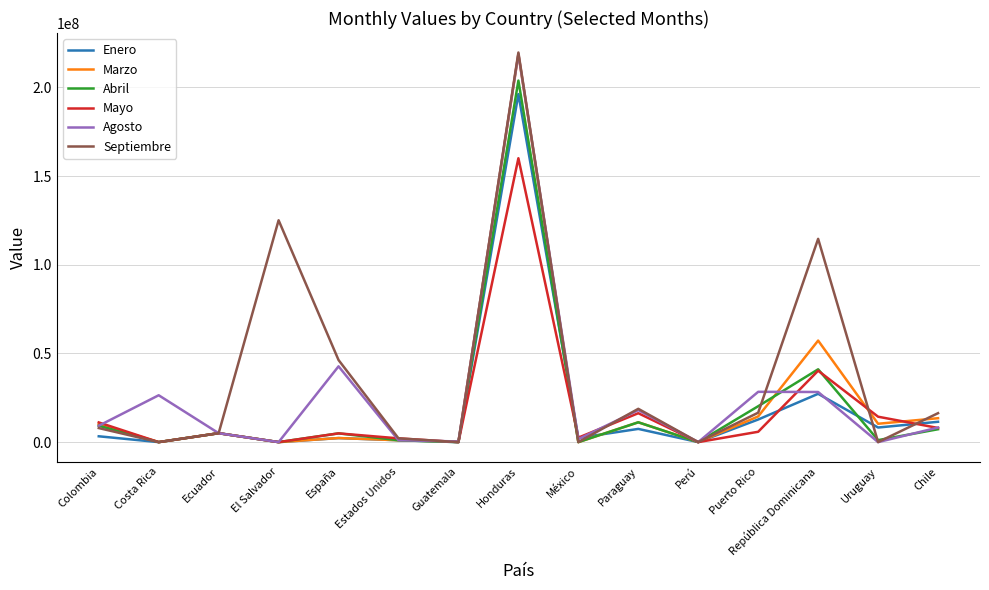

What is the maximum value for Septiembre?

219695810.0